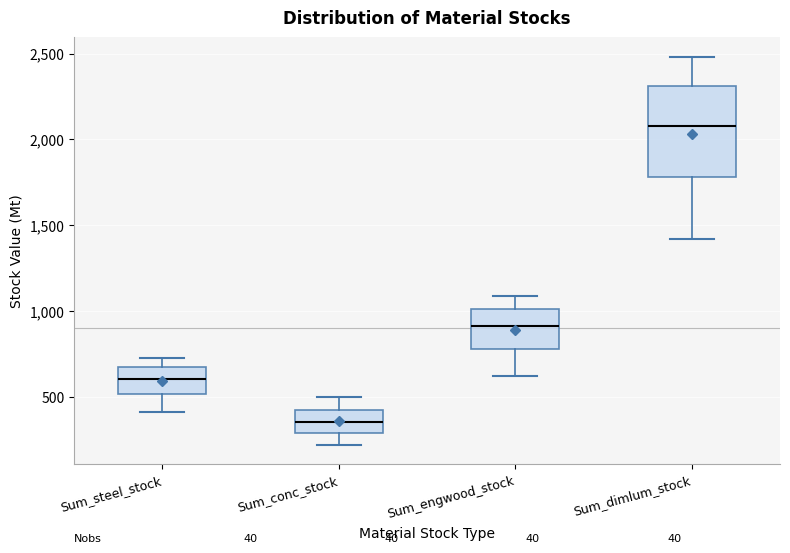

Which box is the tallest, from its lower edge to its upper edge?

Sum_dimlum_stock